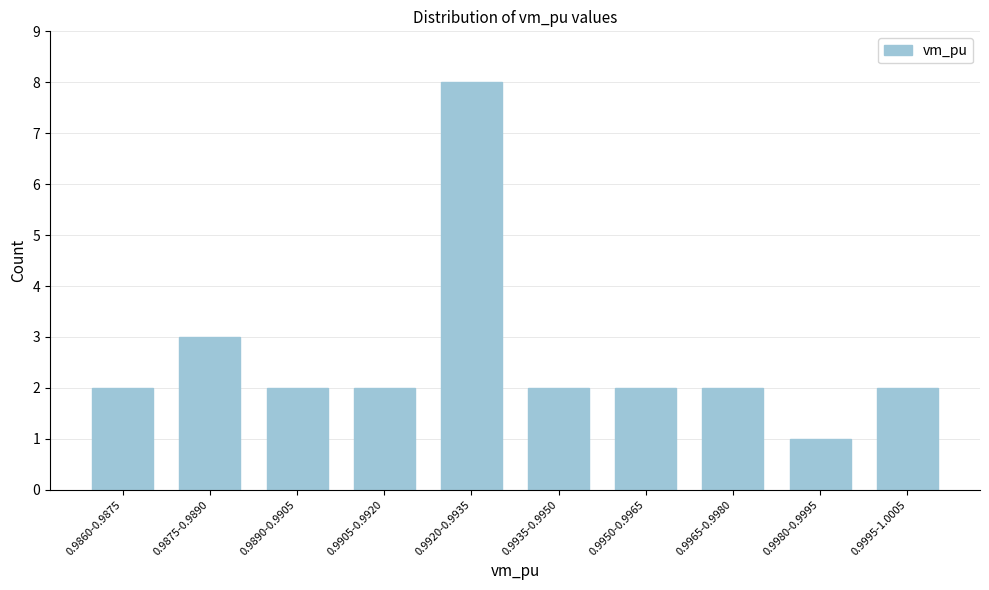

Reading right to left, what are all the values shown in this chart?

0.9995-1.0005=2	0.9980-0.9995=1	0.9965-0.9980=2	0.9950-0.9965=2	0.9935-0.9950=2	0.9920-0.9935=8	0.9905-0.9920=2	0.9890-0.9905=2	0.9875-0.9890=3	0.9860-0.9875=2